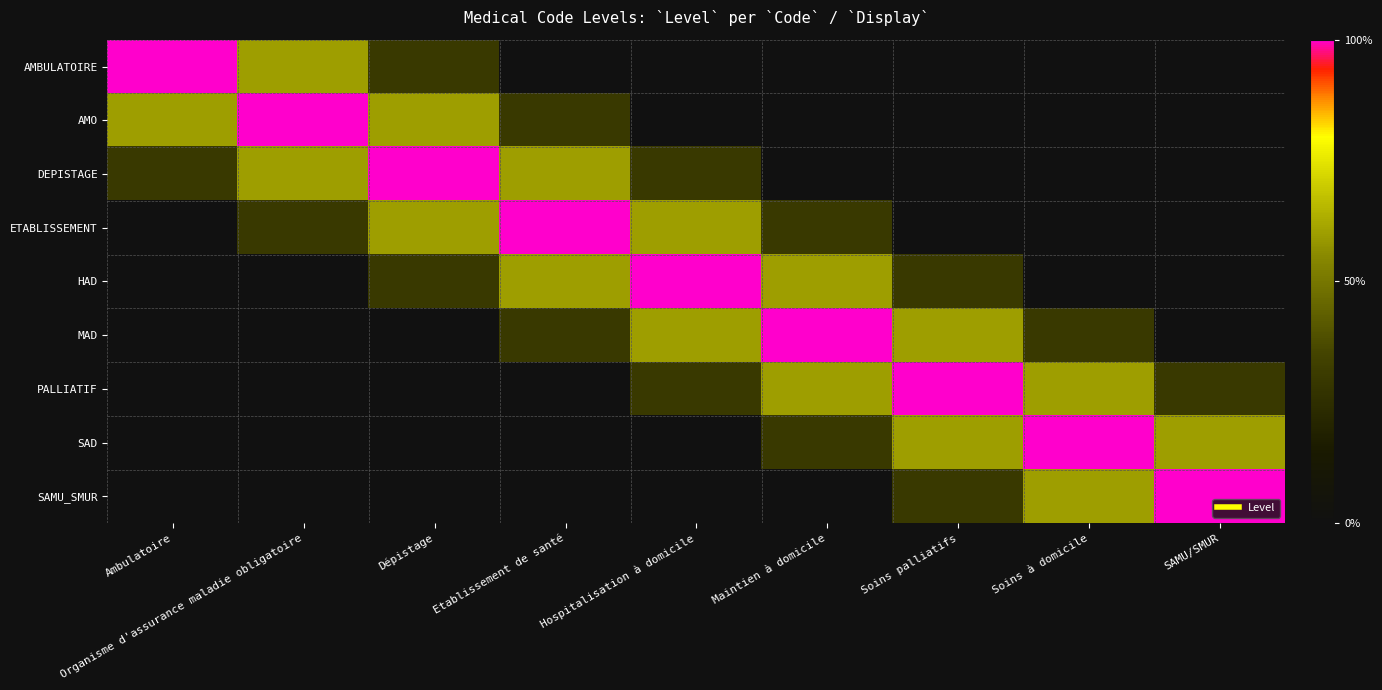

Reading right to left, extract all data points from this chart.

AMBULATOIRE: SAMU/SMUR=0.0	Soins à domicile=0.0	Soins palliatifs=0.0	Maintien à domicile=0.0	Hospitalisation à domicile=0.0	Etablissement de santé=0.0	Dépistage=0.3	Organisme d'assurance maladie obligatoire=0.6	Ambulatoire=1.0
AMO: SAMU/SMUR=0.0	Soins à domicile=0.0	Soins palliatifs=0.0	Maintien à domicile=0.0	Hospitalisation à domicile=0.0	Etablissement de santé=0.3	Dépistage=0.6	Organisme d'assurance maladie obligatoire=1.0	Ambulatoire=0.6
DEPISTAGE: SAMU/SMUR=0.0	Soins à domicile=0.0	Soins palliatifs=0.0	Maintien à domicile=0.0	Hospitalisation à domicile=0.3	Etablissement de santé=0.6	Dépistage=1.0	Organisme d'assurance maladie obligatoire=0.6	Ambulatoire=0.3
ETABLISSEMENT: SAMU/SMUR=0.0	Soins à domicile=0.0	Soins palliatifs=0.0	Maintien à domicile=0.3	Hospitalisation à domicile=0.6	Etablissement de santé=1.0	Dépistage=0.6	Organisme d'assurance maladie obligatoire=0.3	Ambulatoire=0.0
HAD: SAMU/SMUR=0.0	Soins à domicile=0.0	Soins palliatifs=0.3	Maintien à domicile=0.6	Hospitalisation à domicile=1.0	Etablissement de santé=0.6	Dépistage=0.3	Organisme d'assurance maladie obligatoire=0.0	Ambulatoire=0.0
MAD: SAMU/SMUR=0.0	Soins à domicile=0.3	Soins palliatifs=0.6	Maintien à domicile=1.0	Hospitalisation à domicile=0.6	Etablissement de santé=0.3	Dépistage=0.0	Organisme d'assurance maladie obligatoire=0.0	Ambulatoire=0.0
PALLIATIF: SAMU/SMUR=0.3	Soins à domicile=0.6	Soins palliatifs=1.0	Maintien à domicile=0.6	Hospitalisation à domicile=0.3	Etablissement de santé=0.0	Dépistage=0.0	Organisme d'assurance maladie obligatoire=0.0	Ambulatoire=0.0
SAD: SAMU/SMUR=0.6	Soins à domicile=1.0	Soins palliatifs=0.6	Maintien à domicile=0.3	Hospitalisation à domicile=0.0	Etablissement de santé=0.0	Dépistage=0.0	Organisme d'assurance maladie obligatoire=0.0	Ambulatoire=0.0
SAMU_SMUR: SAMU/SMUR=1.0	Soins à domicile=0.6	Soins palliatifs=0.3	Maintien à domicile=0.0	Hospitalisation à domicile=0.0	Etablissement de santé=0.0	Dépistage=0.0	Organisme d'assurance maladie obligatoire=0.0	Ambulatoire=0.0